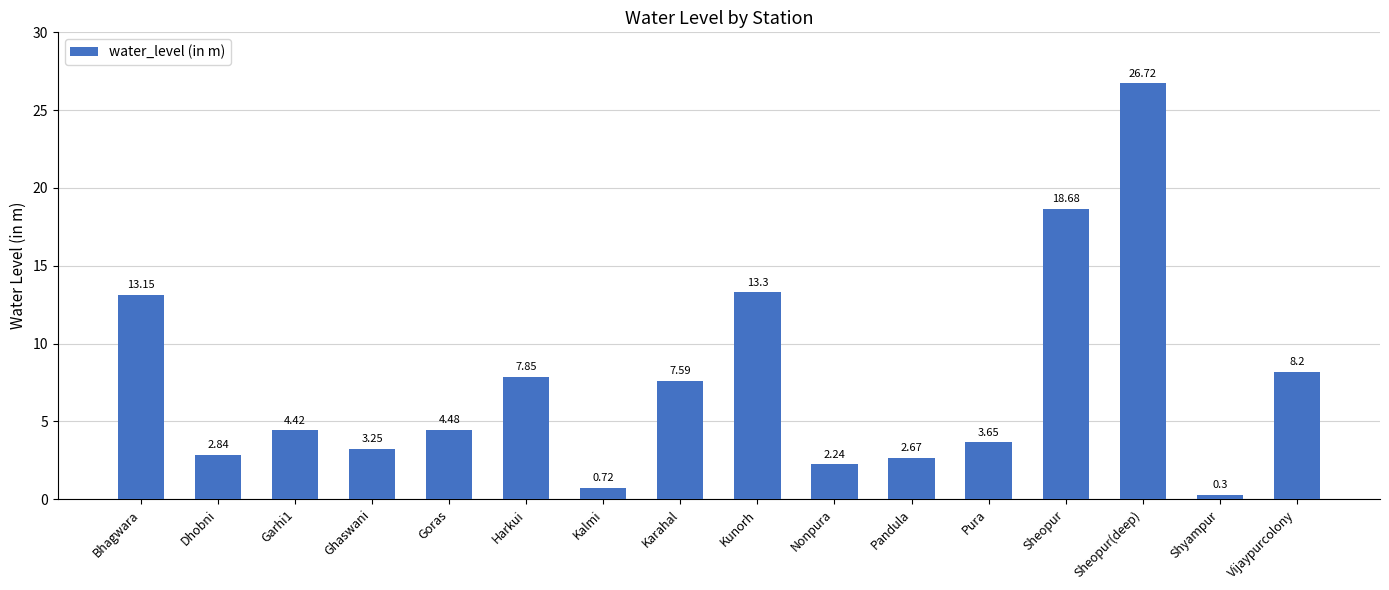

Which has a higher value, Goras or Ghaswani?

Goras